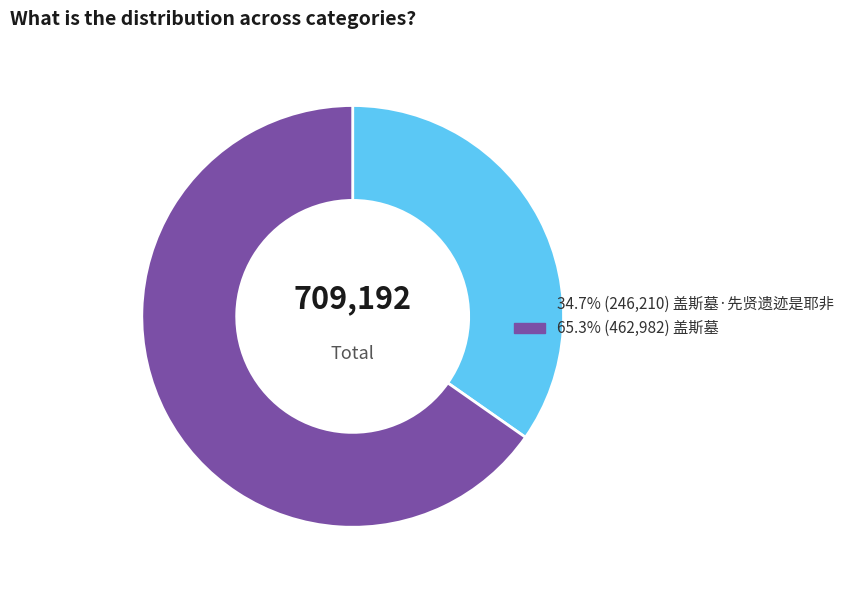

Does any single category account for the majority?

Yes